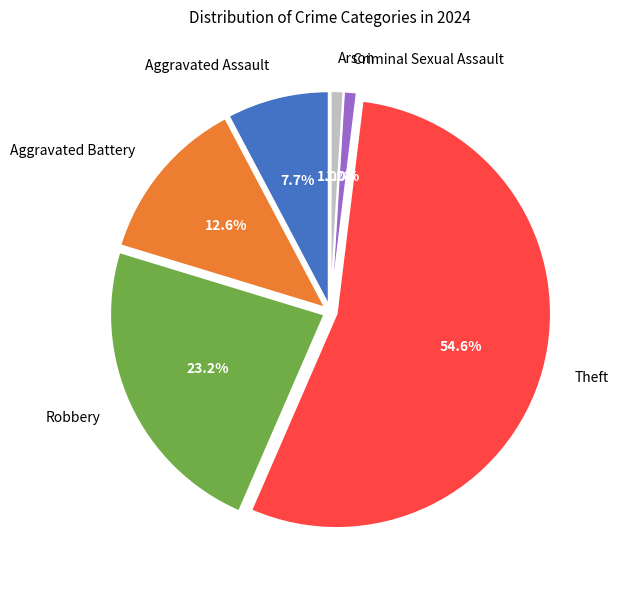

How many segments does this pie chart have?

6